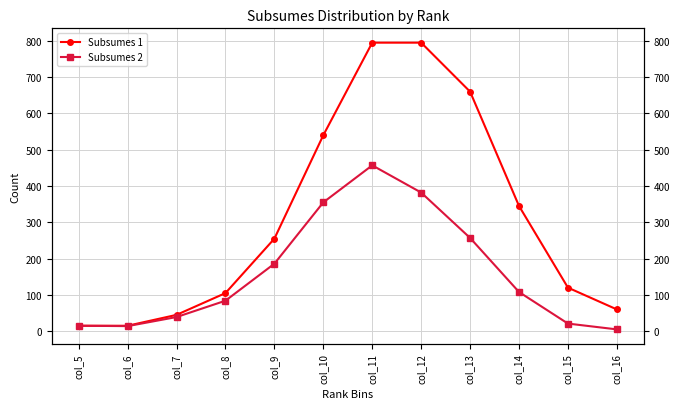

Rank the series at col_16 from lowest to highest value.

Subsumes 2, Subsumes 1